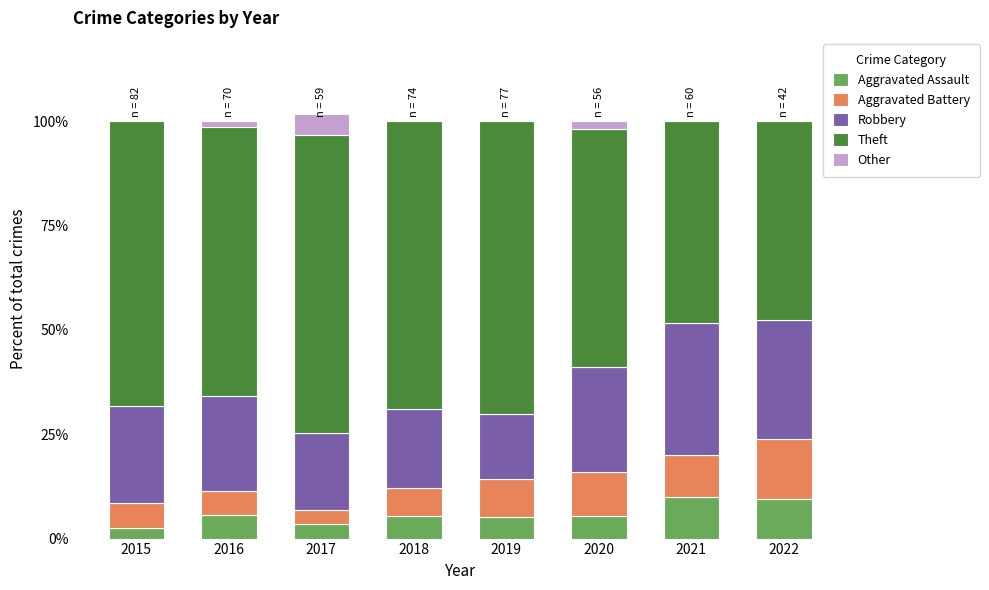

What is the total value across all series at 2019?

100.0